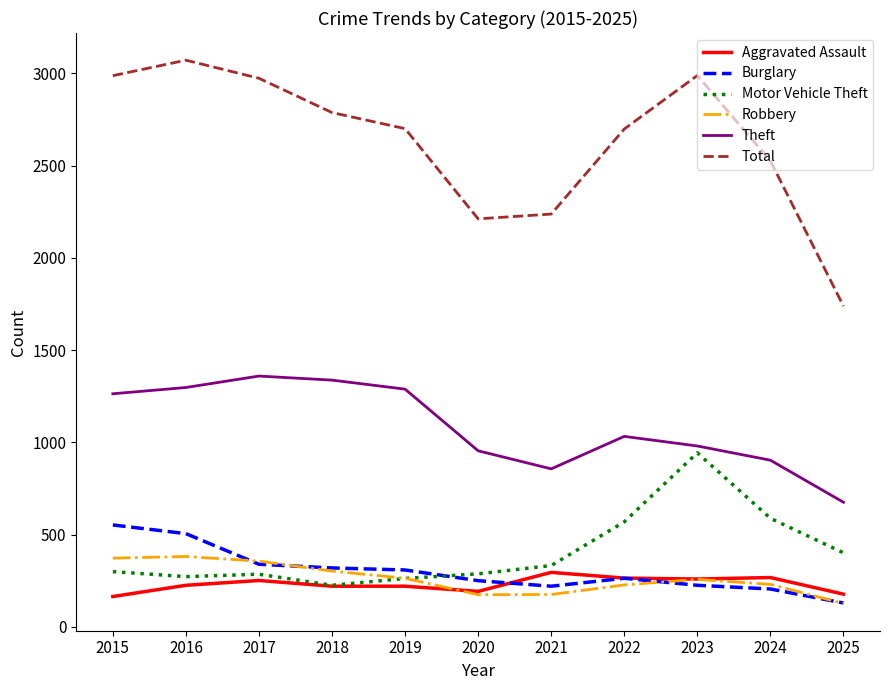

What value does the Total series have at 2016, to the nearest 100?

3100